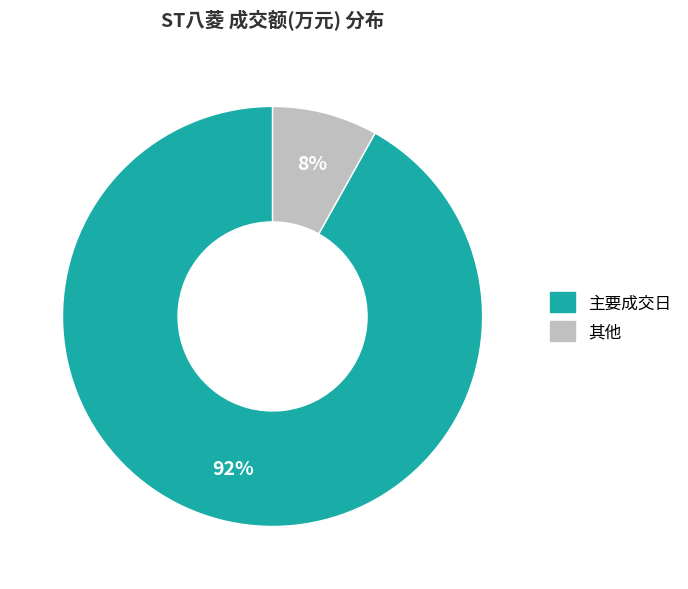

To the nearest percent, what is the difference between the largest and smallest slice percentages?

84%